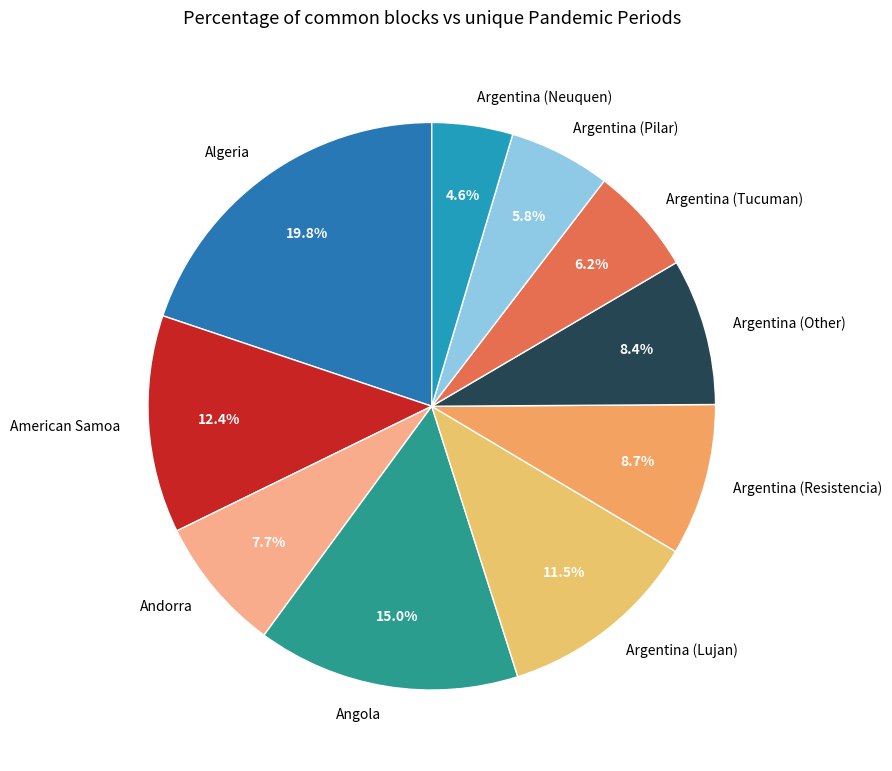

What is the largest slice in the pie chart?

Algeria